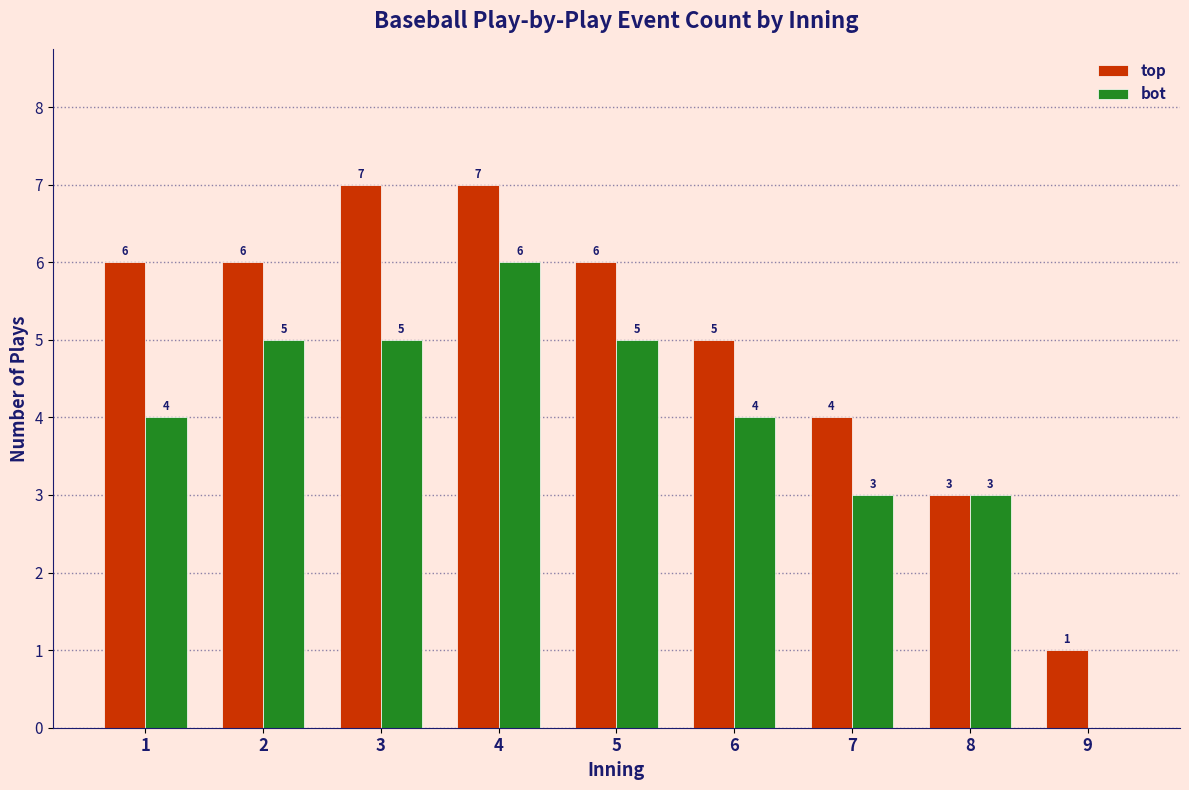

Reading right to left, extract all data points from this chart.

top: 9=1	8=3	7=4	6=5	5=6	4=7	3=7	2=6	1=6
bot: 9=0	8=3	7=3	6=4	5=5	4=6	3=5	2=5	1=4